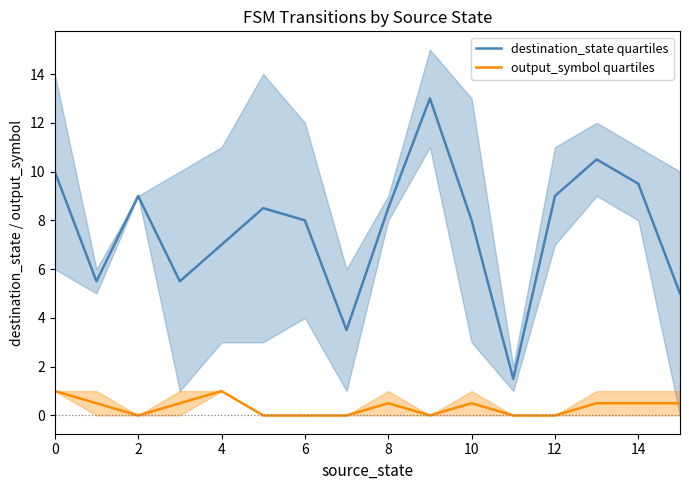

What is the minimum value for destination_state quartiles?

1.5